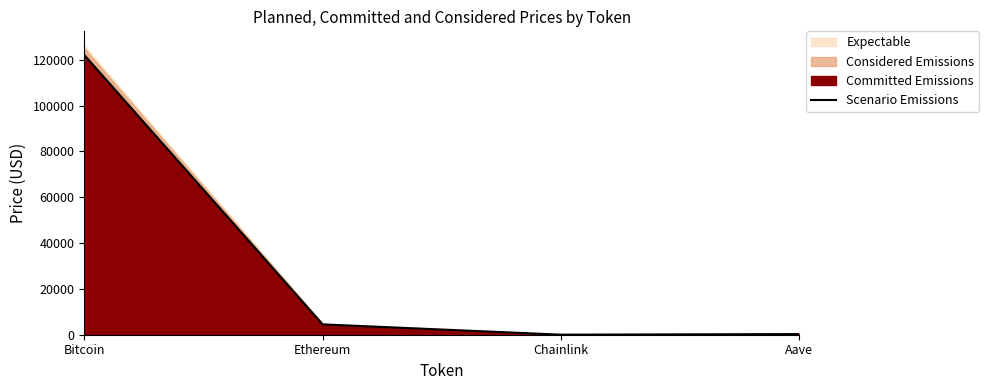

Reading left to right, extract all data points from this chart.

122039.0	4506.1	22.1	278.2